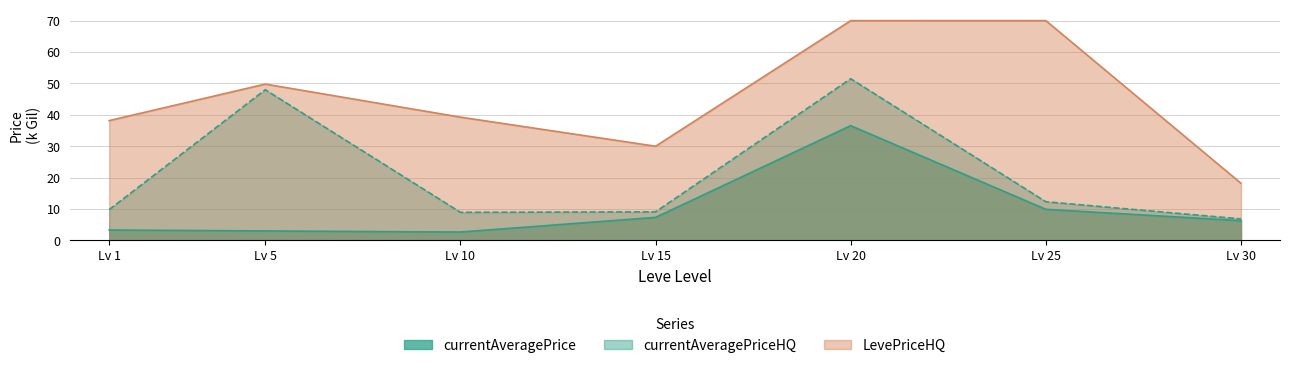

What is the smallest value displayed?

2.7